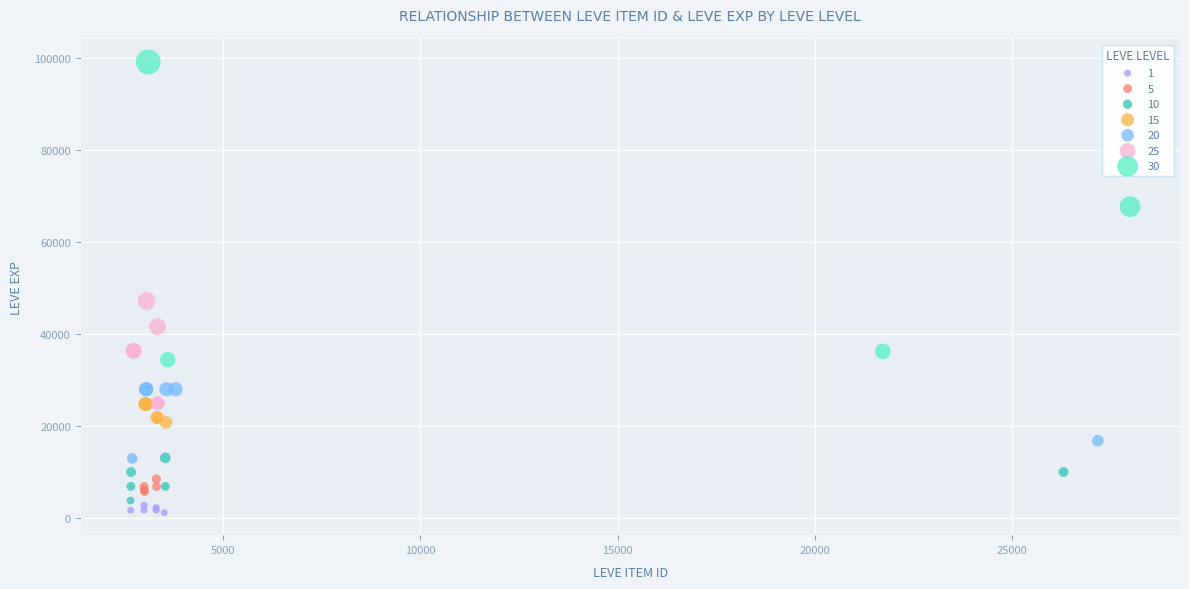

Which series has the widest spread of Y values?

30